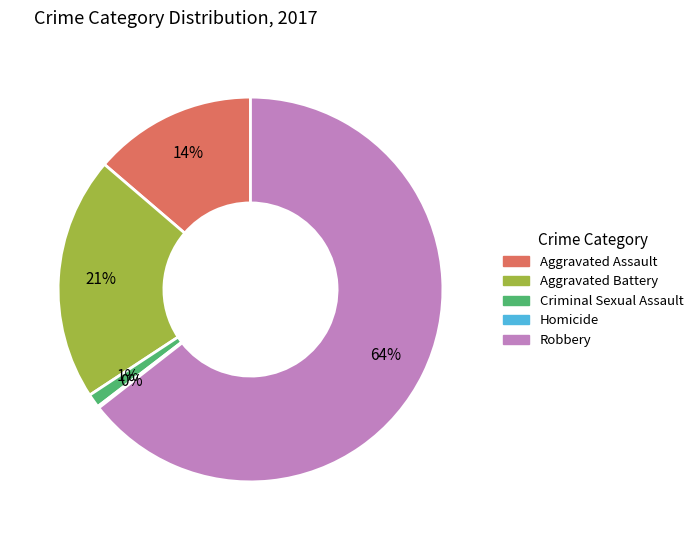

What is the majority slice?

Robbery